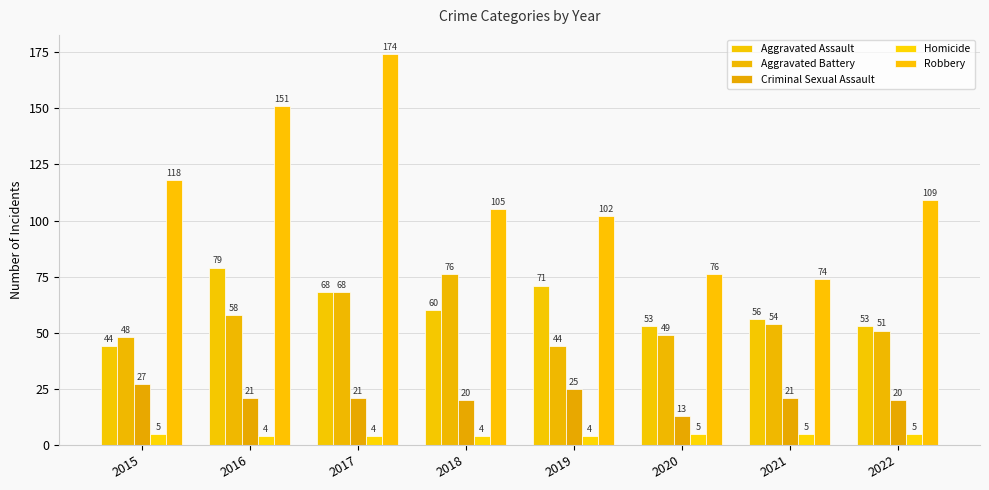

Where is Criminal Sexual Assault nearest to the value 20?

2018